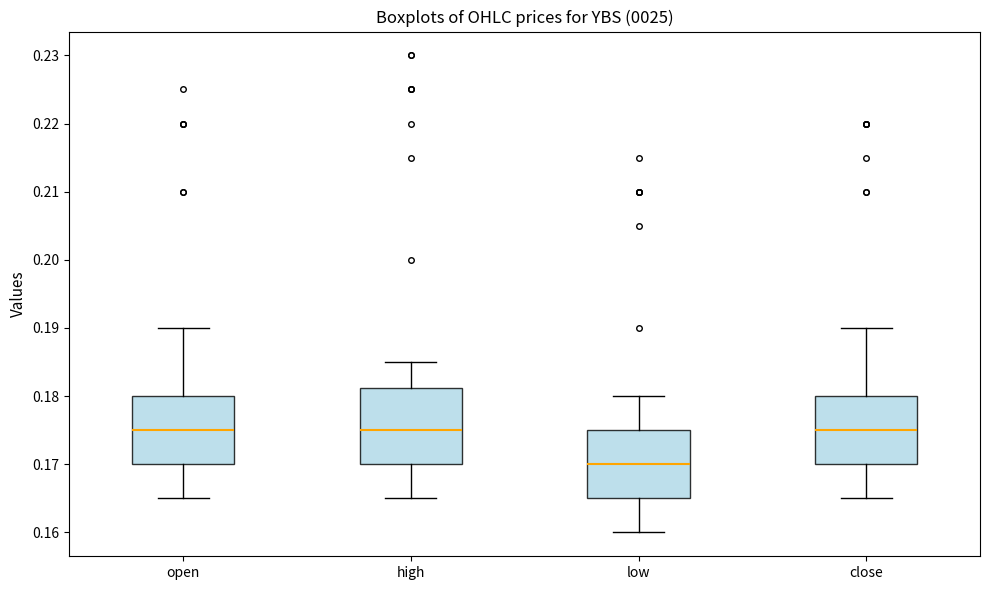

Where does the lower whisker of the box for low end on the y-axis? The values are not printed on the chart, so give them approximately, as read against the axis.

0.160